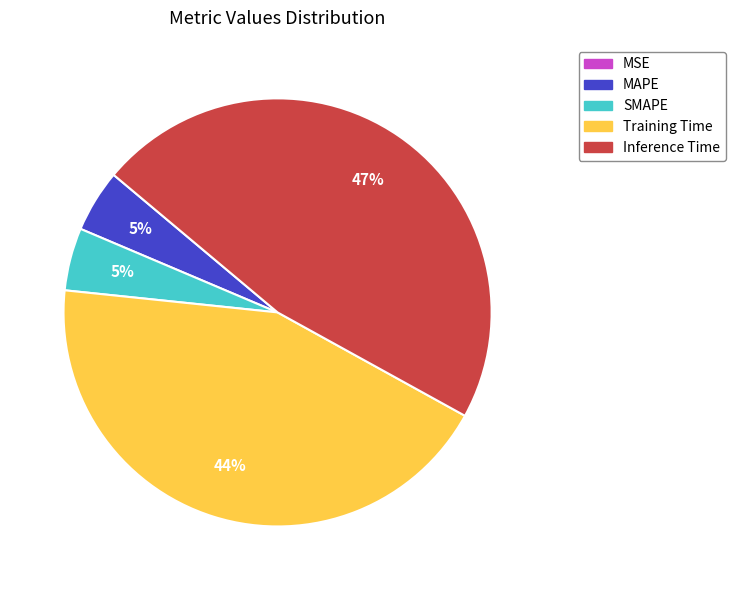

The MAPE slice represents 5% of the pie. True or false?

True